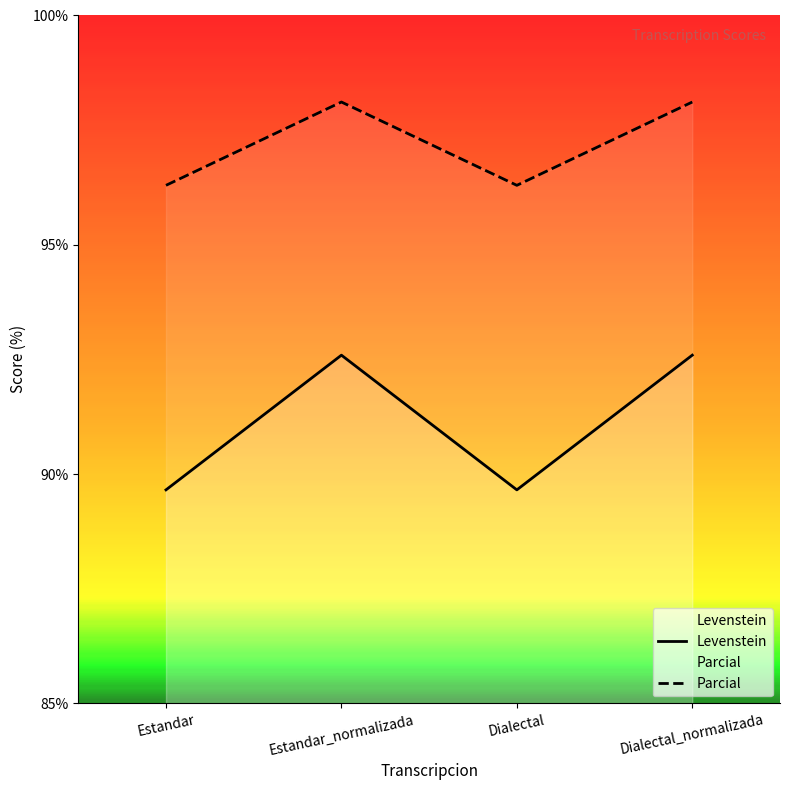

The Levenstein series shows 92.6 at Dialectal_normalizada. True or false?

True